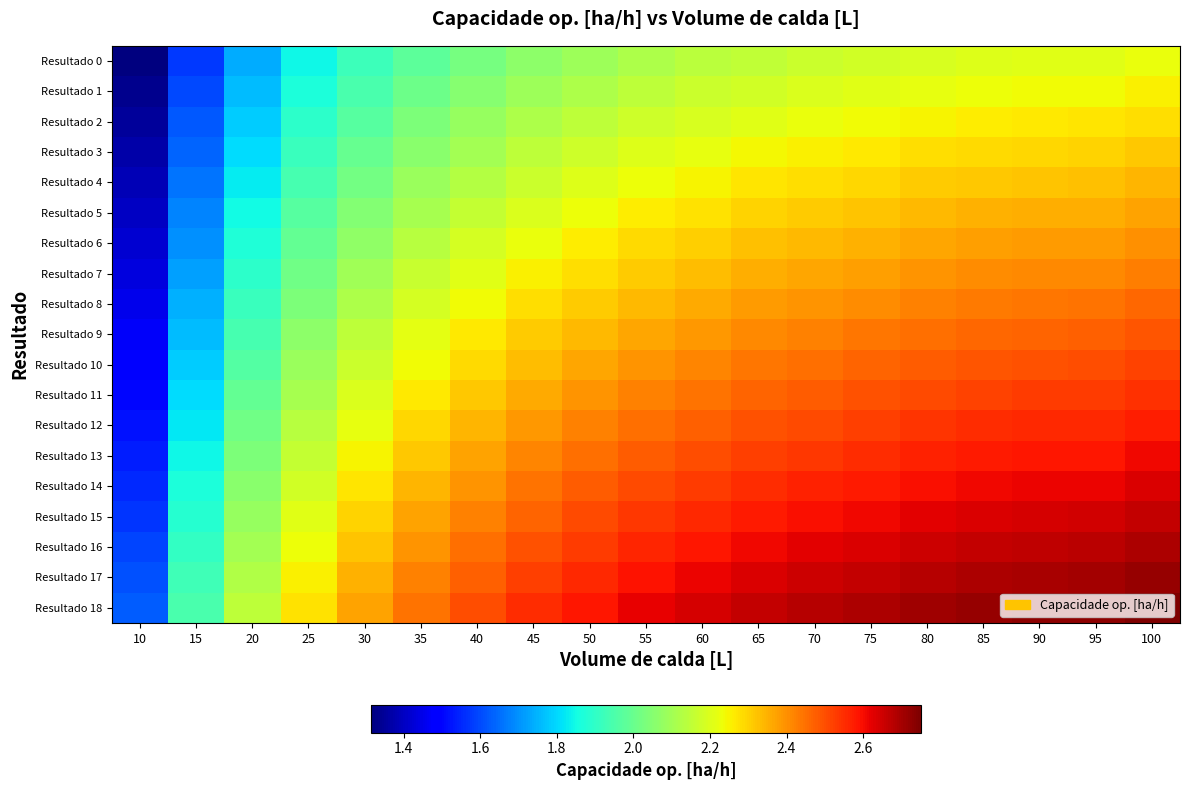

Between 40 and 55, which series saw the biggest shift?

Resultado 18